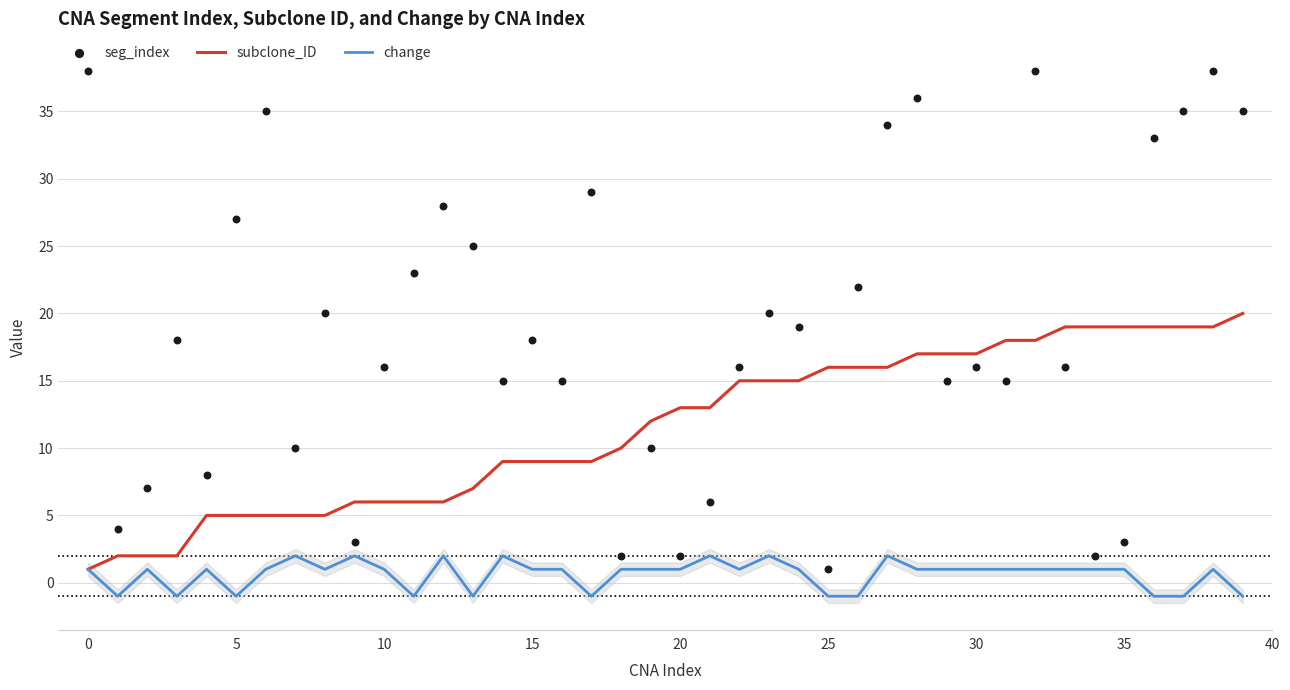

At how many categories does at least one series exceed 0?

40